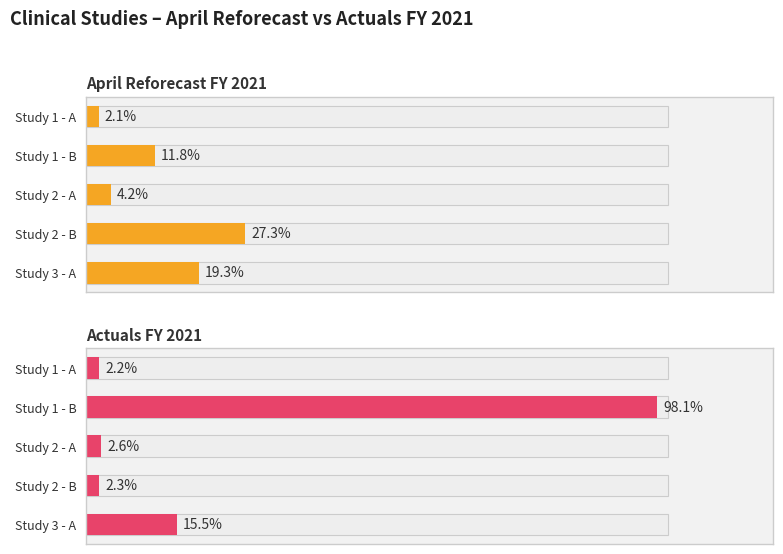

Rank the series by their maximum value, from lowest to highest.

April Reforecast FY 2021, Actuals FY 2021